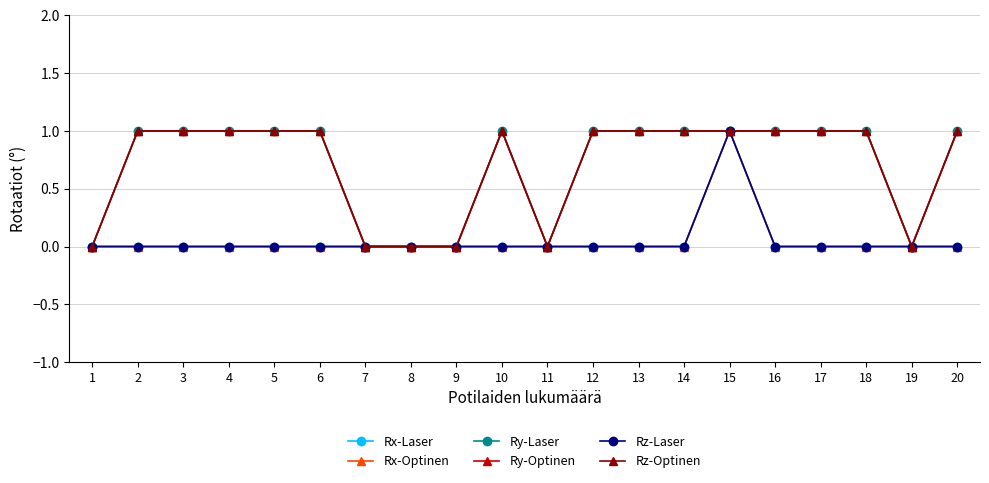

Which category has the lowest value across all series?

1